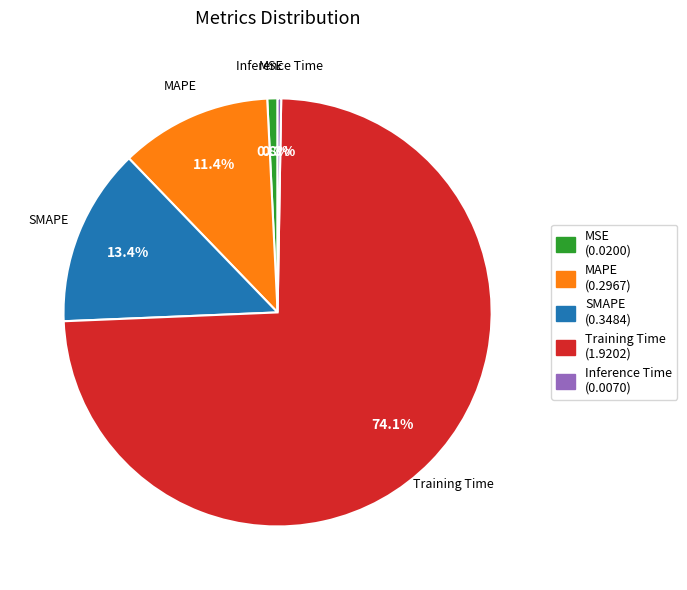

Which category has the biggest portion of the pie?

Training Time